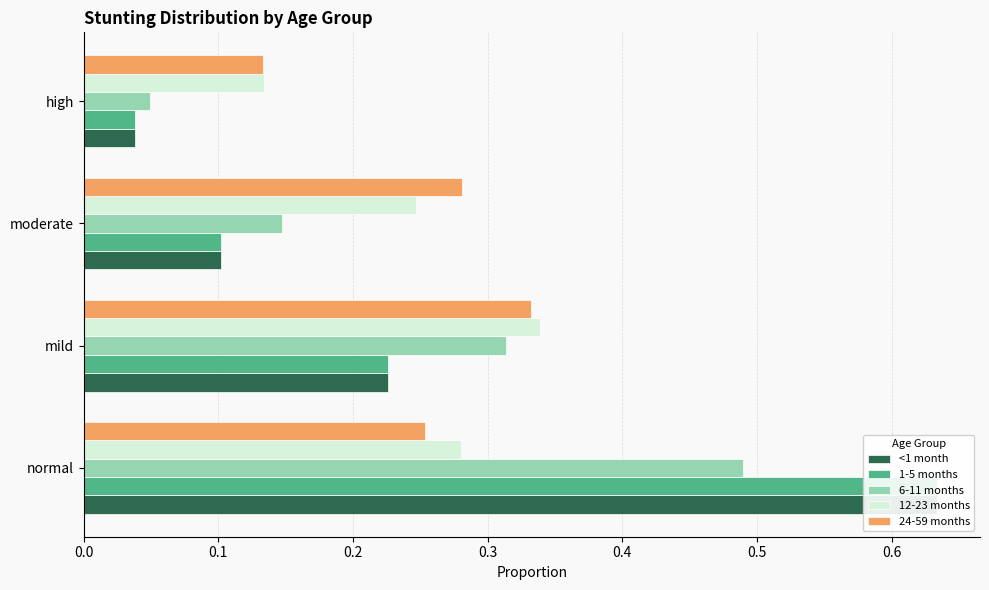

What are all the series names shown in the legend?

<1 month, 1-5 months, 6-11 months, 12-23 months, 24-59 months